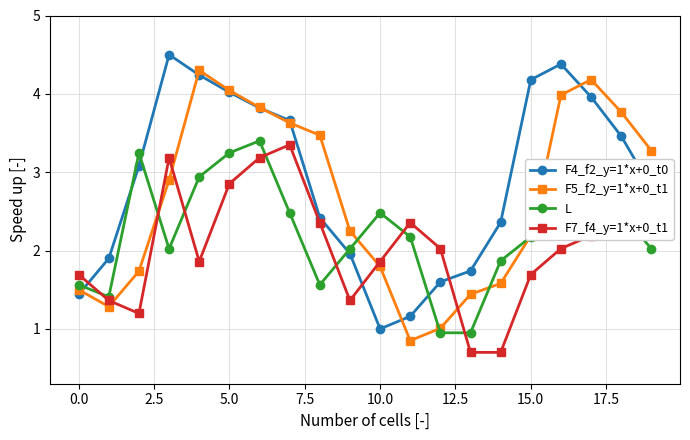

What is the value of the F4_f2_y=1*x+0_t0 point at the 20th from the left?

2.8